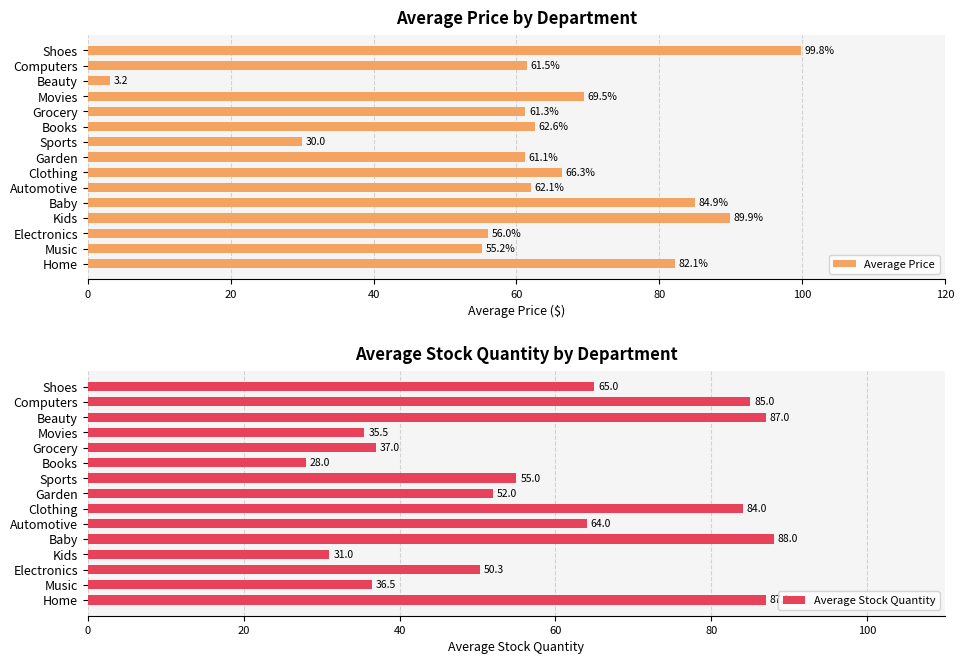

What is the difference between the maximum and minimum values in the Average Price series?

96.6